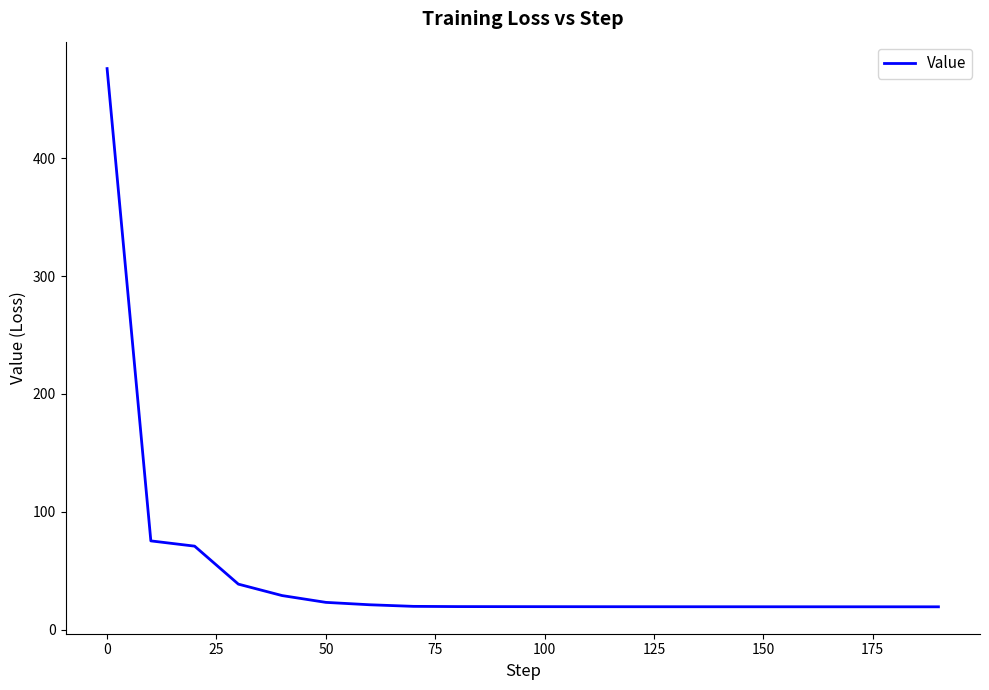

What is the minimum value shown in the chart?

19.3